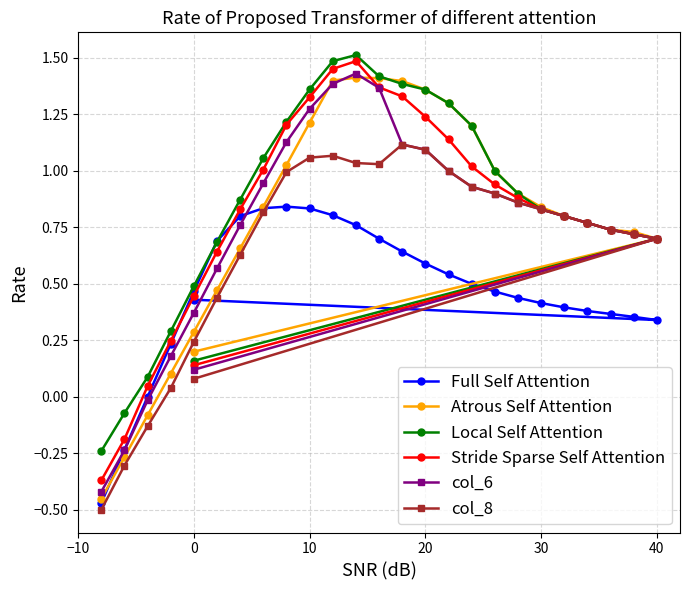

The Atrous Self Attention series shows 0.3 at 40. True or false?

False